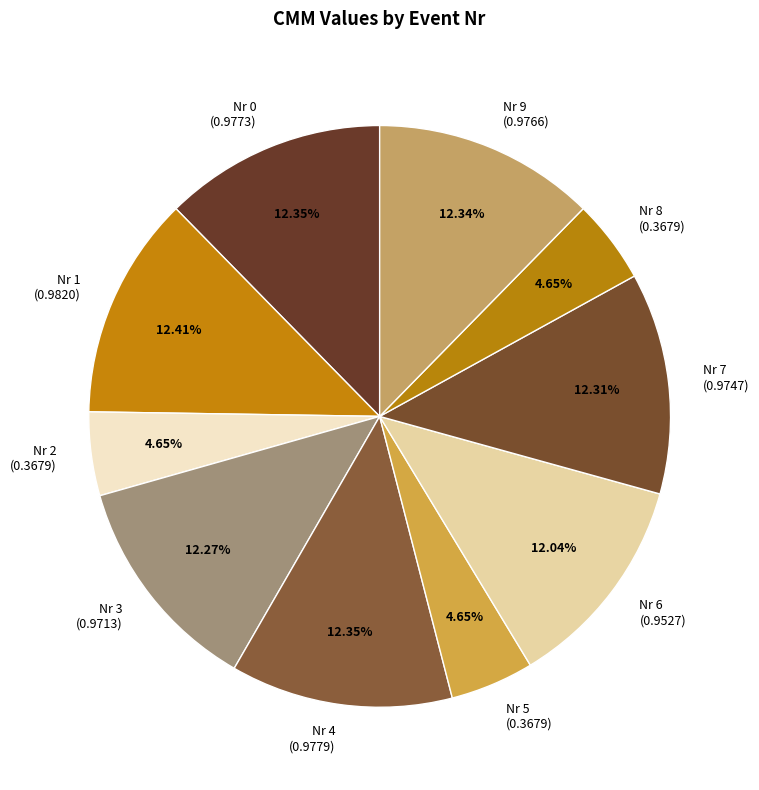

Do Nr 5 (0.3679) and Nr 2 (0.3679) together represent more than half of the pie?

No